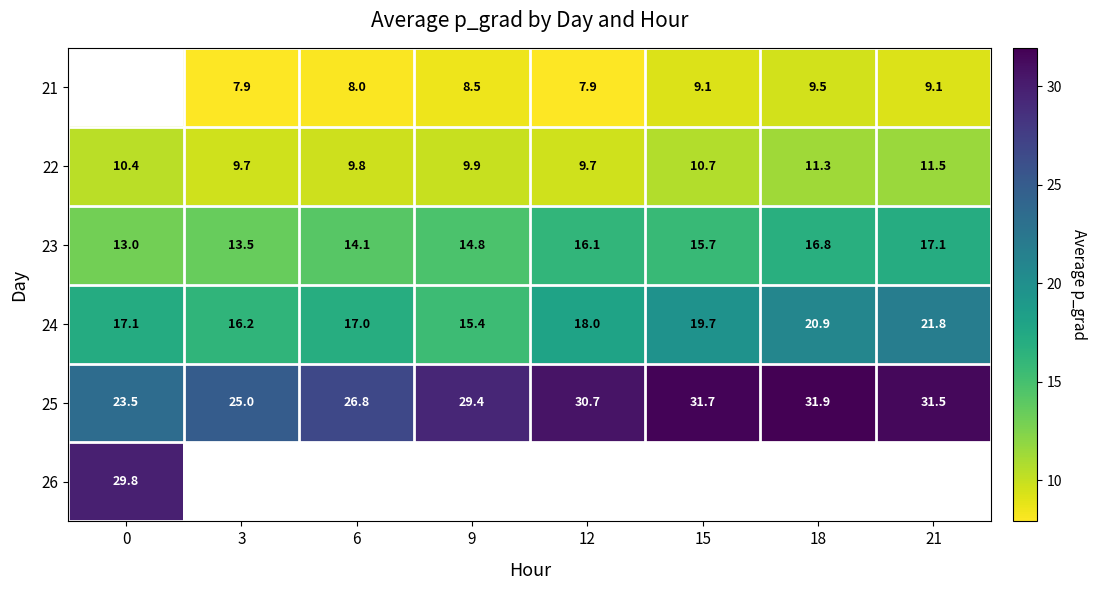

Is the value of 24 at 9 greater than the value of 25 at 15?

No